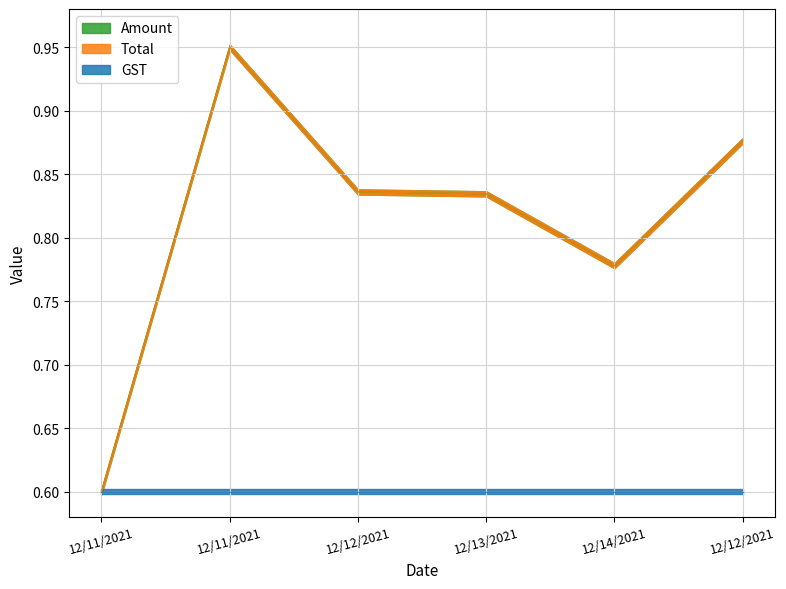

True or false: Amount has a value of 1.2 at 12/12/2021.

False